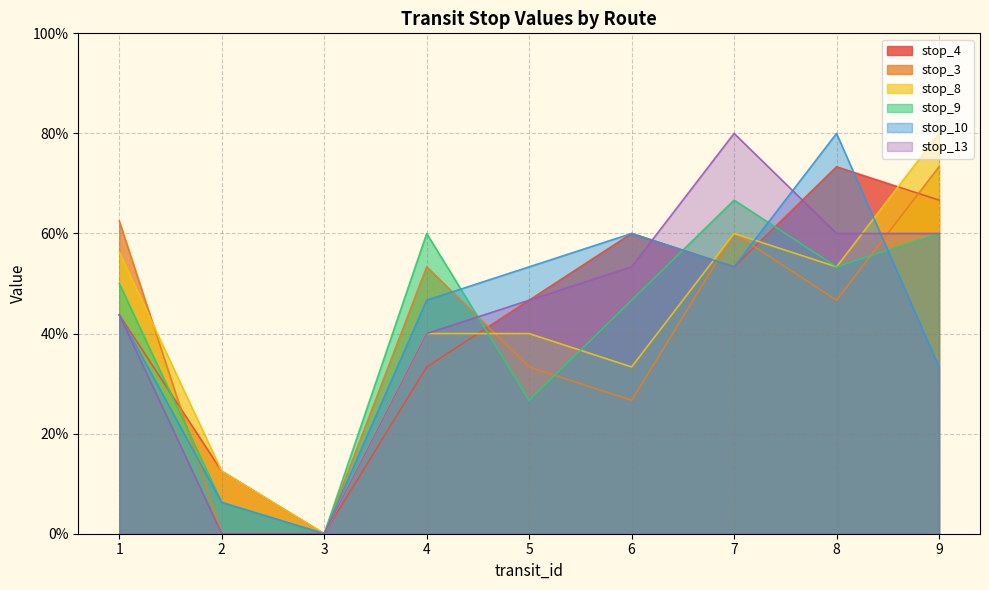

After their last crossing, which series has the higher values: stop_10 or stop_8?

stop_8